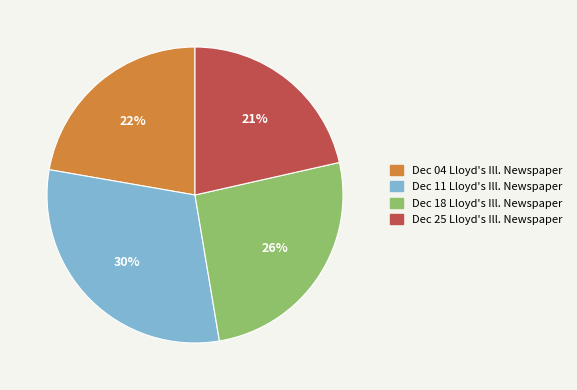

To the nearest percent, what is the average slice percentage?

25%